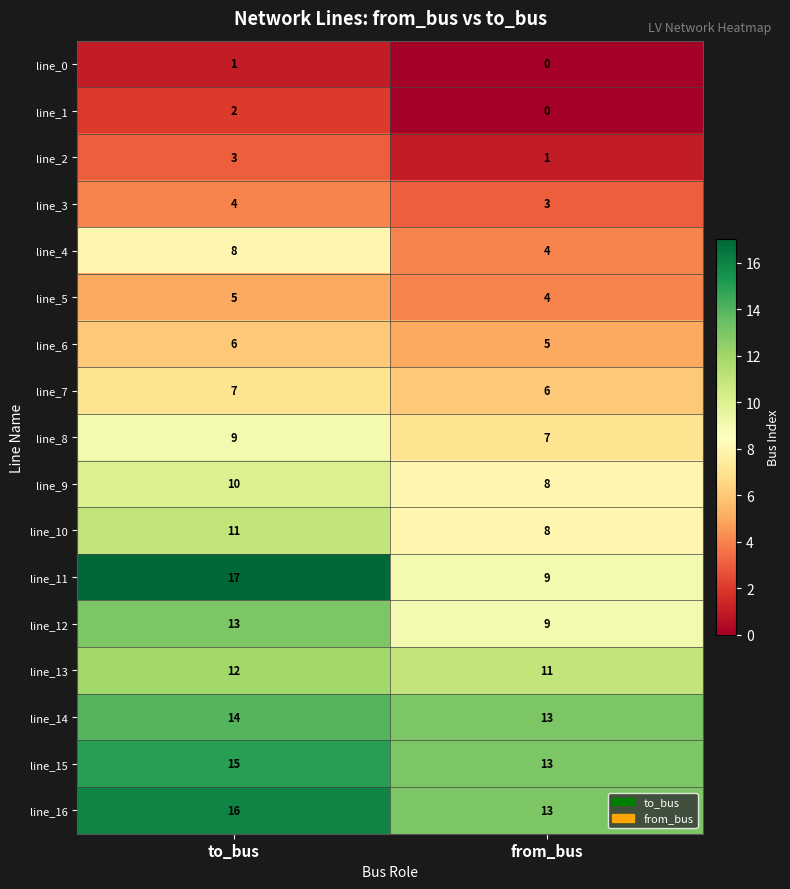

What is the difference between the highest and lowest values at to_bus?

16